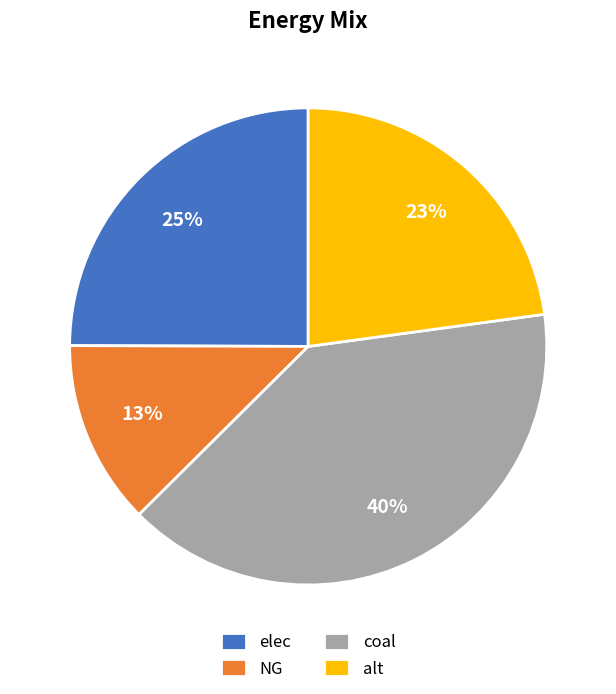

Count the number of slices in the pie.

4